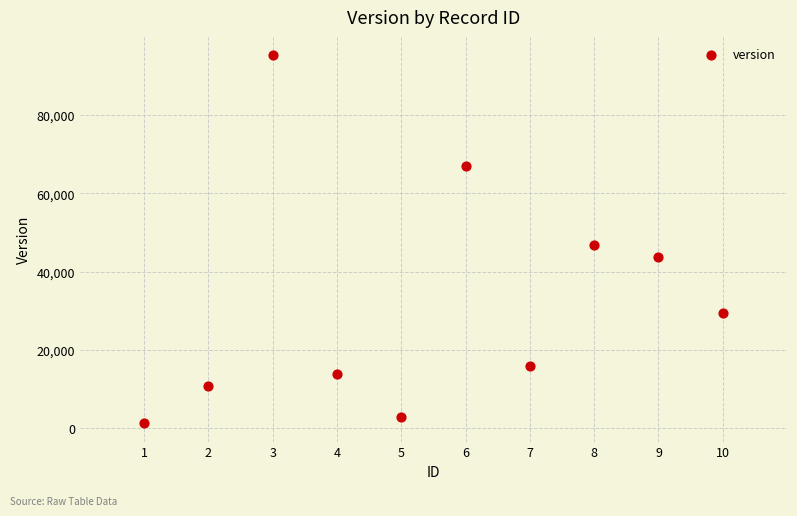

What Y value in the scatter plot is closest to 48258?

46832